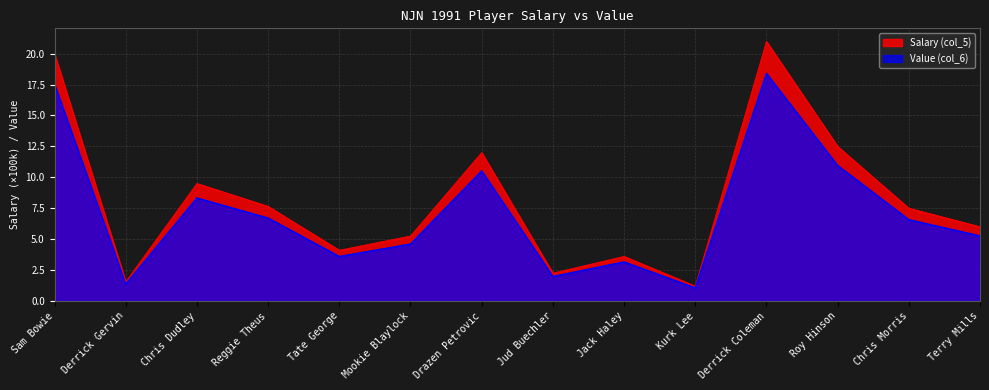

True or false: Value (col_6) and Salary (col_5) intersect in this chart.

False